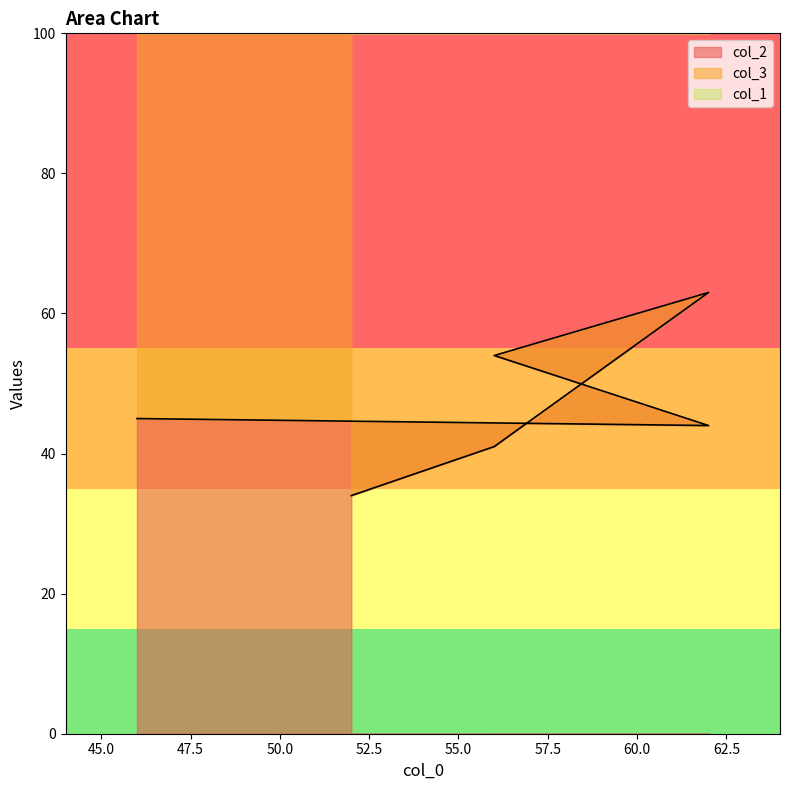

Which series has the largest total across all categories?

col_1